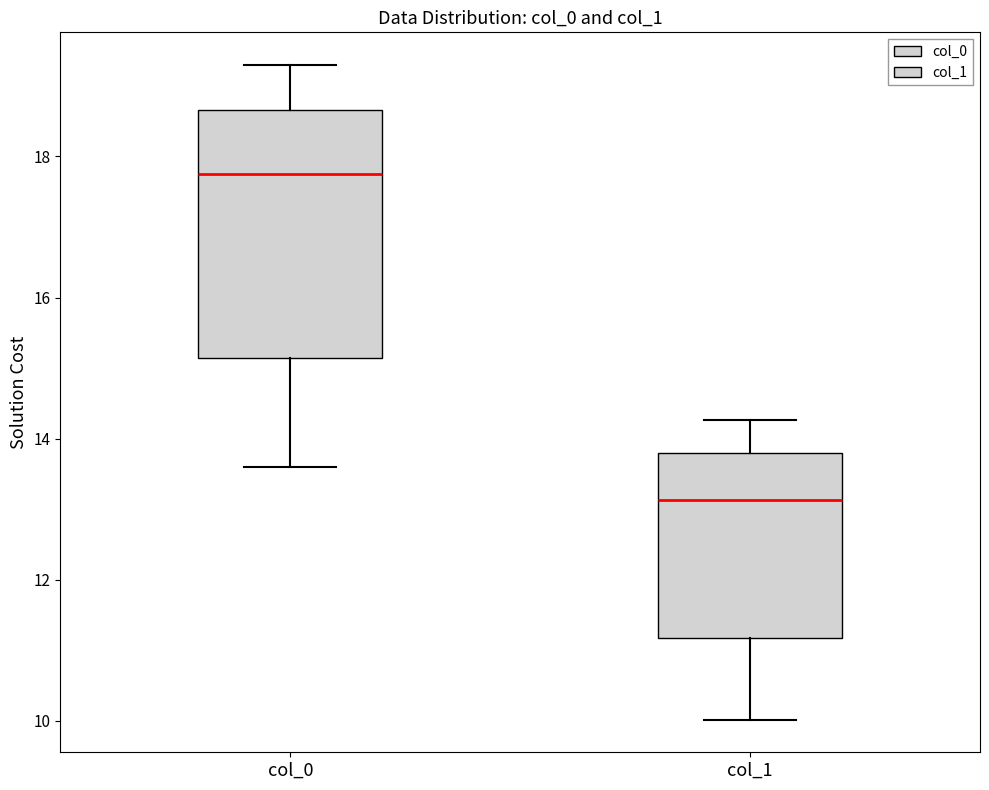

Reading left to right, read every box against the y-axis: the position of its median line, the range the box covers, and the ends of its whiskers. The values are not printed on the chart, so give them approximately, as read against the axis.

col_0: median 17.8, box 15.2 to 18.6, whiskers 13.6 to 19.2
col_1: median 13.2, box 11.2 to 13.8, whiskers 10.0 to 14.2